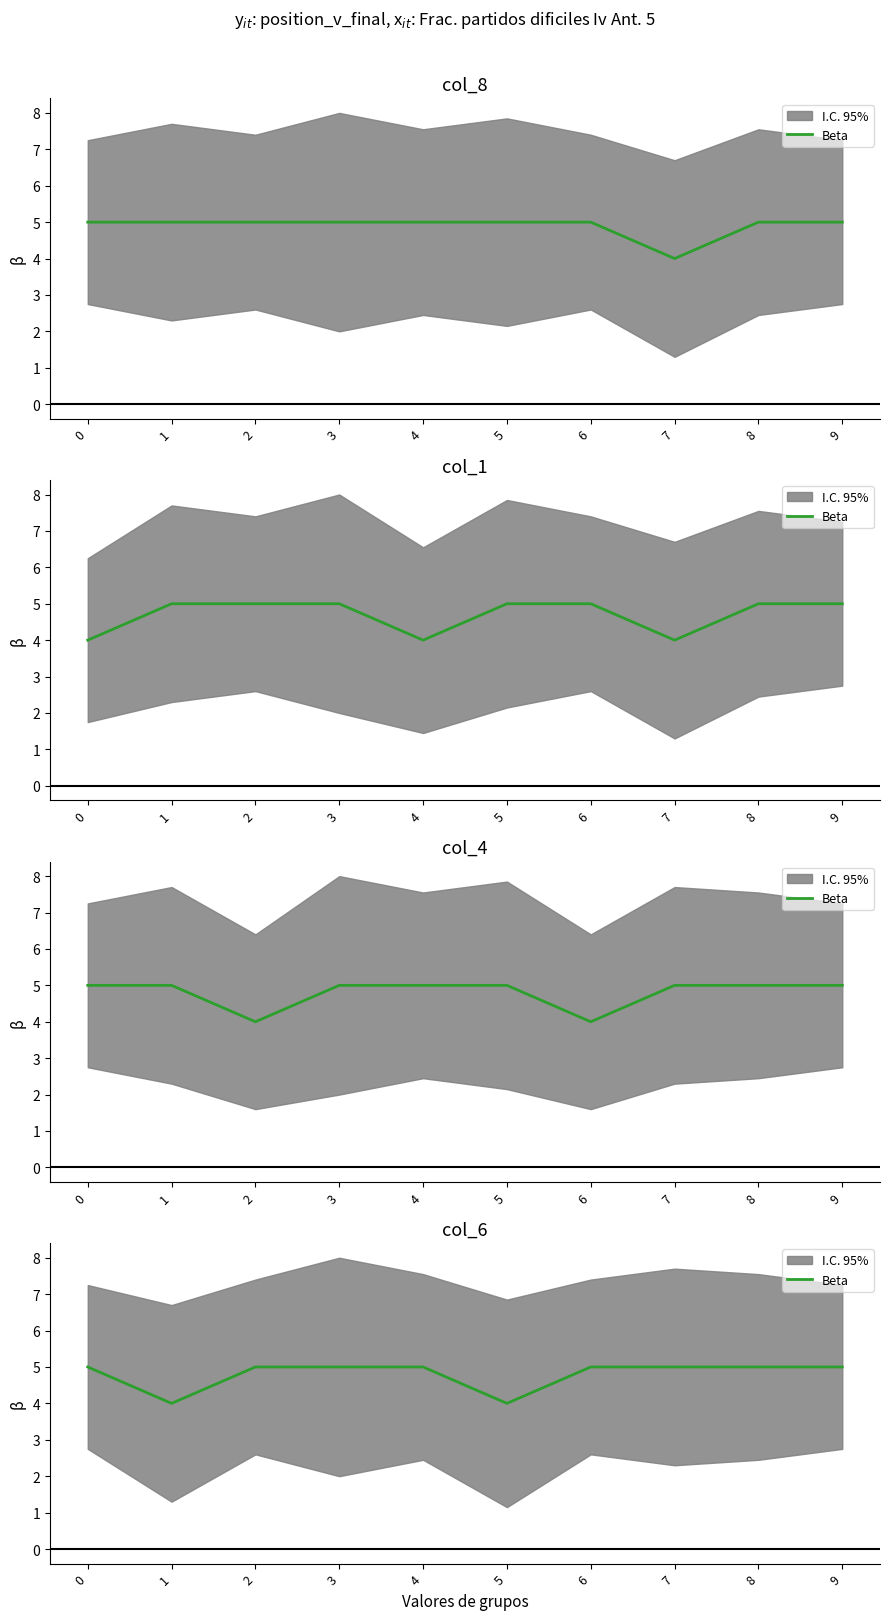

Which category has the lowest value across all series?

1